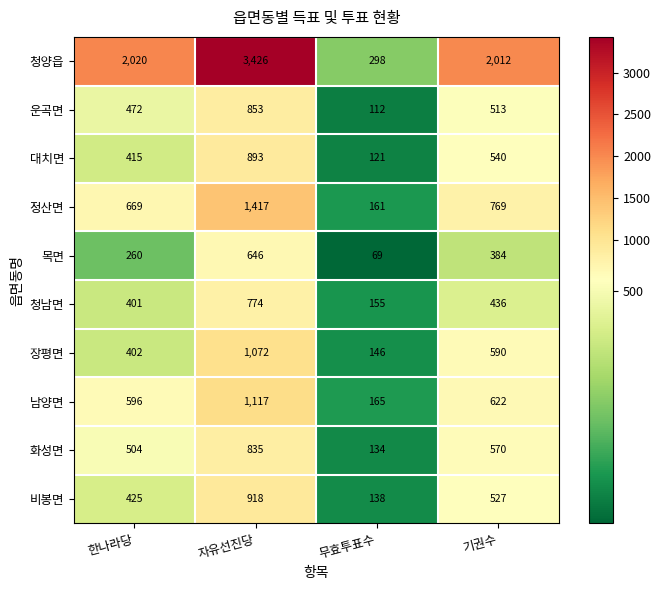

The value of 목면 at 기권수 is 384. True or false?

True